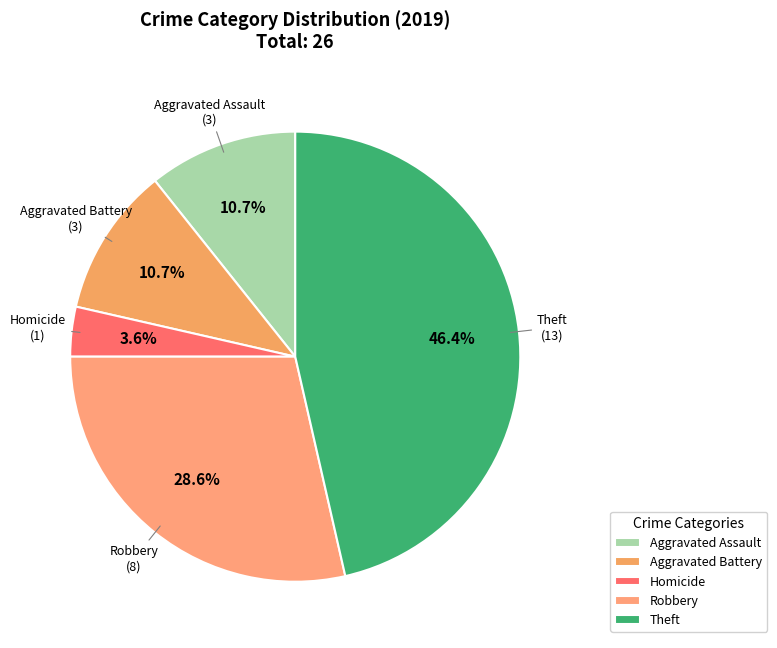

What is the ratio of the value at Robbery to the value at Theft?

0.6